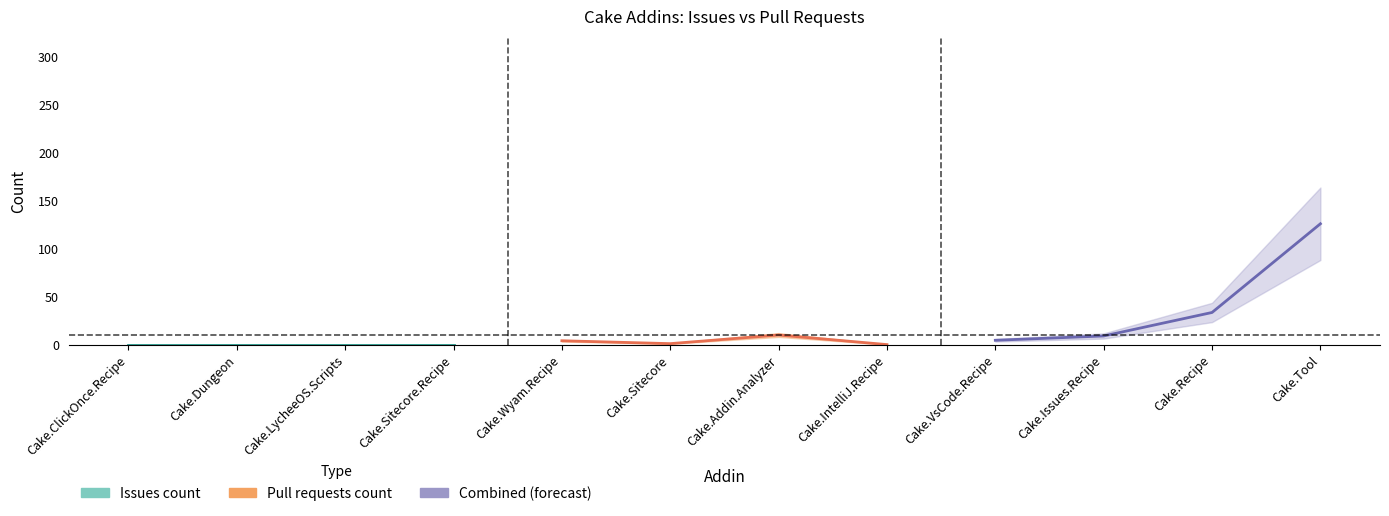

What is the label of the 4th point from the left?

Cake.Sitecore.Recipe